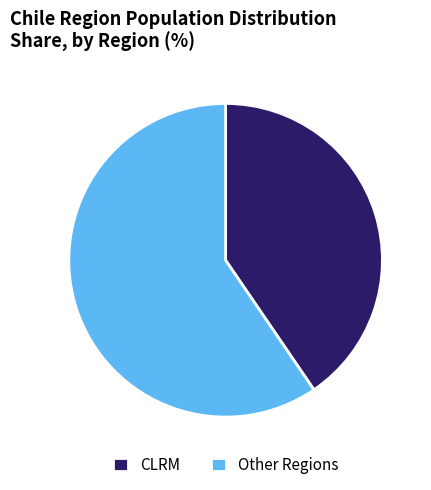

True or false: CLRM accounts for 40% of the total.

True